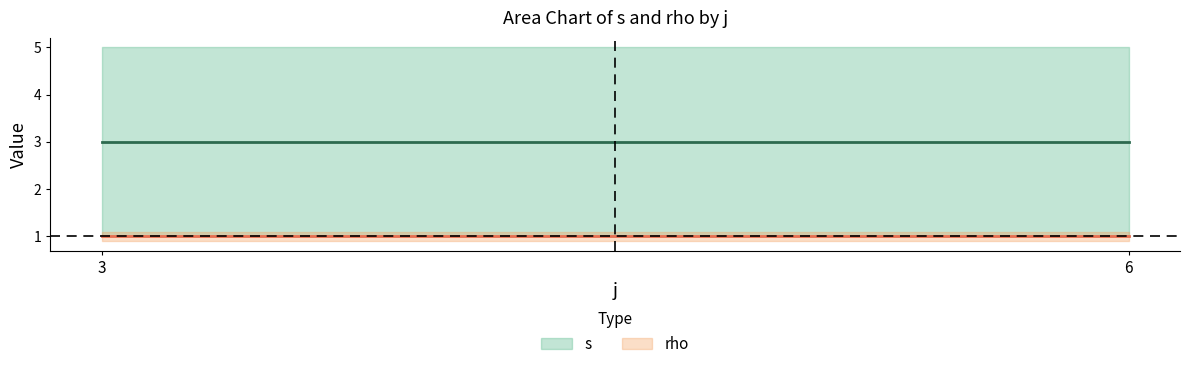

Where is rho nearest to the value 1?

3